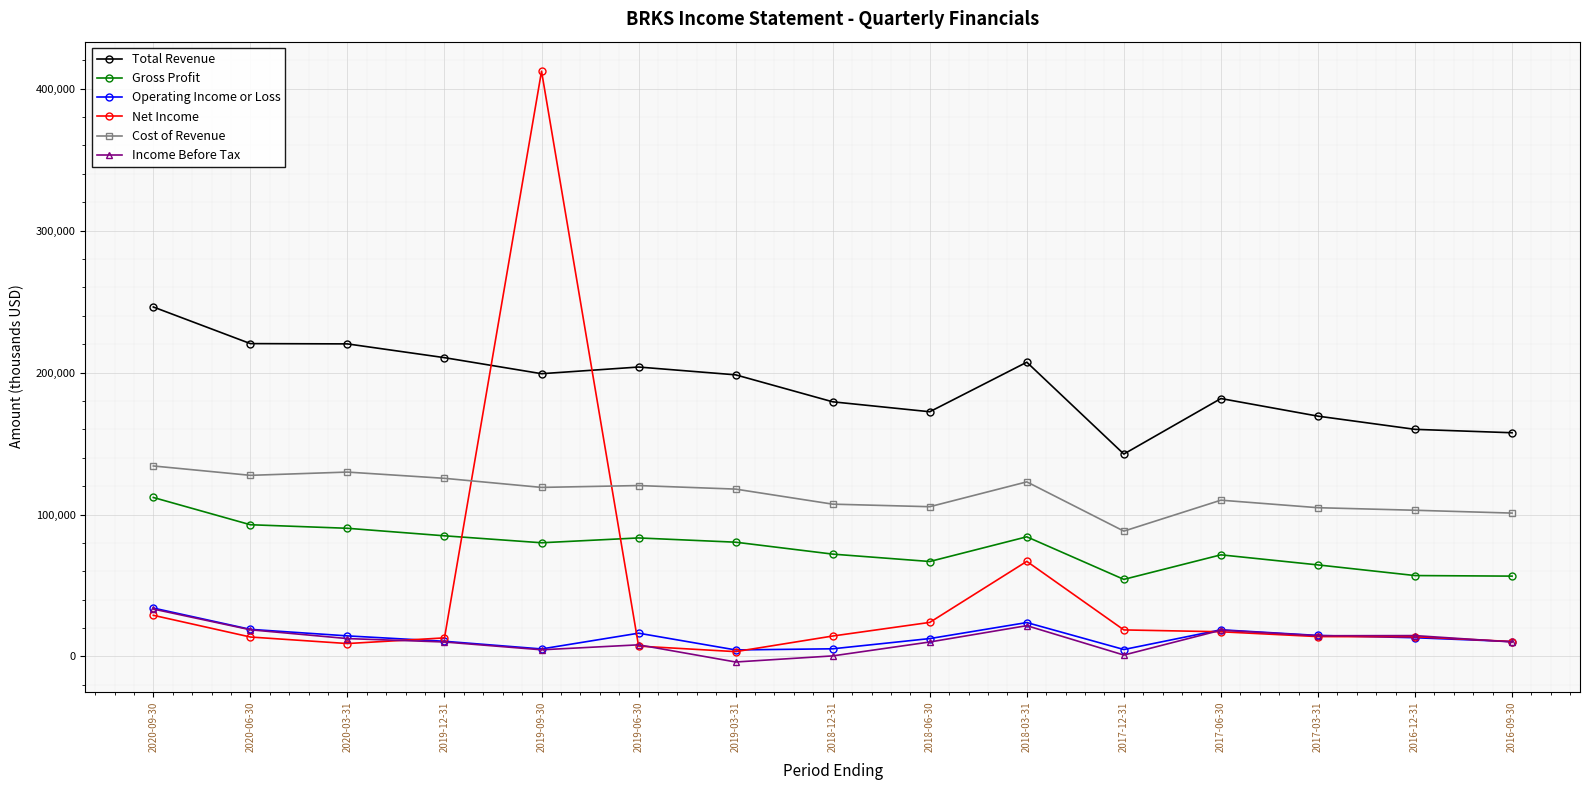

At which category does the chart reach its peak across all series?

2019-09-30